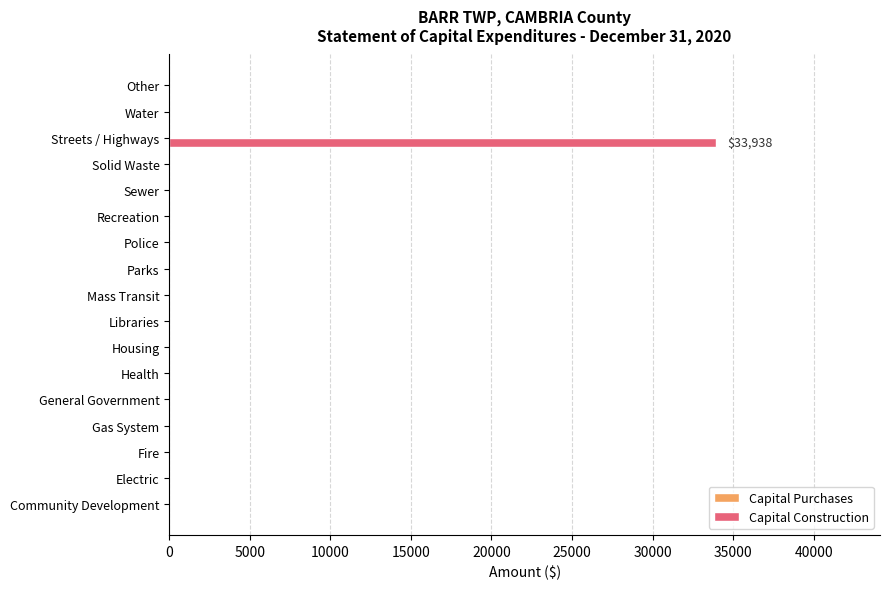

What is the change in value from Electric to Streets / Highways?

+33938